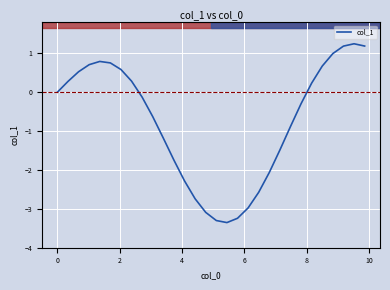

Reading left to right, list all the values displayed in this chart.

0.0	0.3	0.5	0.7	0.8	0.8	0.6	0.3	-0.1	-0.6	-1.2	-1.7	-2.3	-2.7	-3.1	-3.3	-3.4	-3.2	-3.0	-2.6	-2.1	-1.5	-0.9	-0.3	0.2	0.7	1.0	1.2	1.2	1.2